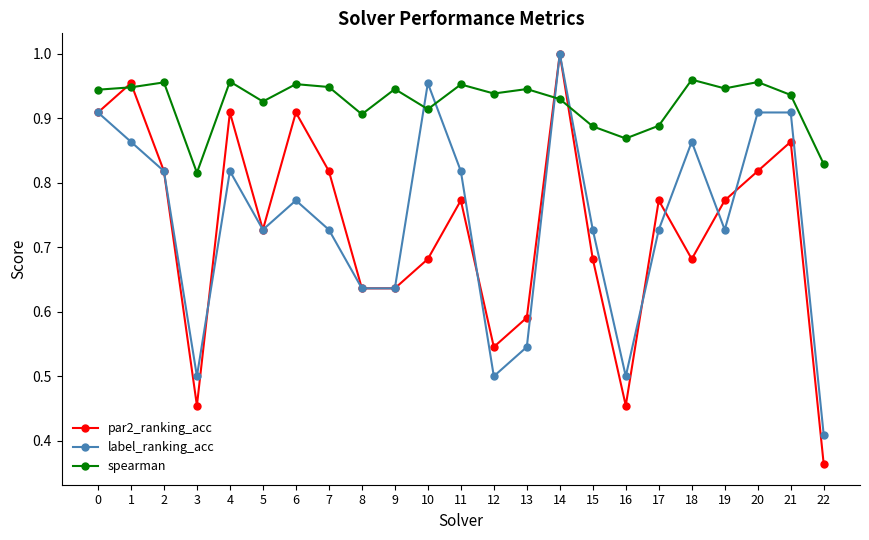

What is the total value across all series at 4?

2.7